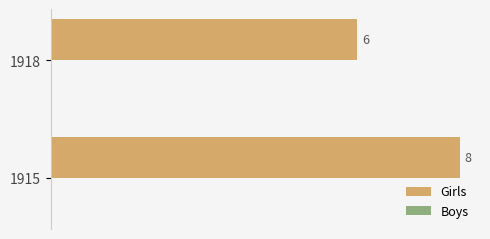

Reading top to bottom, extract all data points from this chart.

6	8